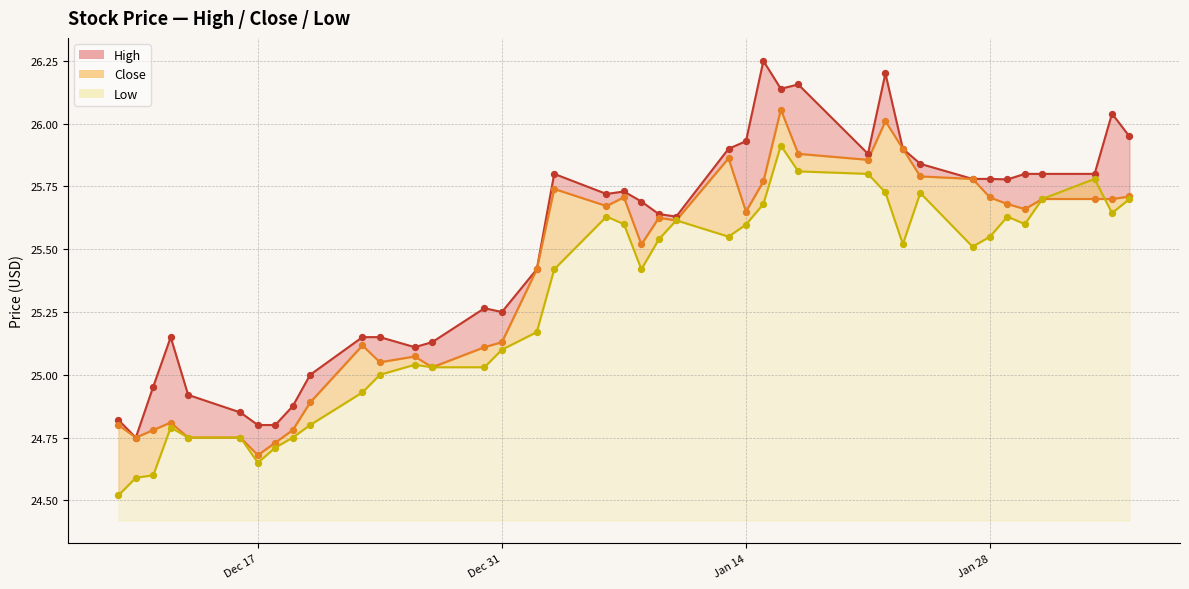

Which series contains the highest Y value?

High